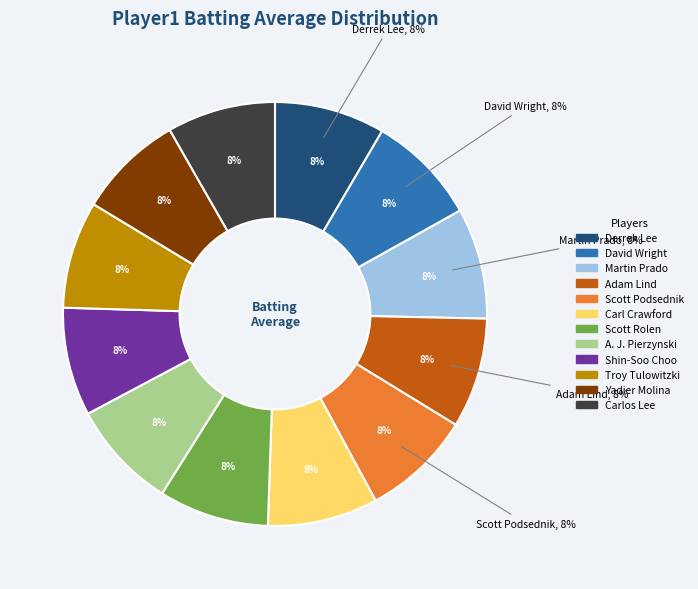

How many slices are in this pie chart?

12